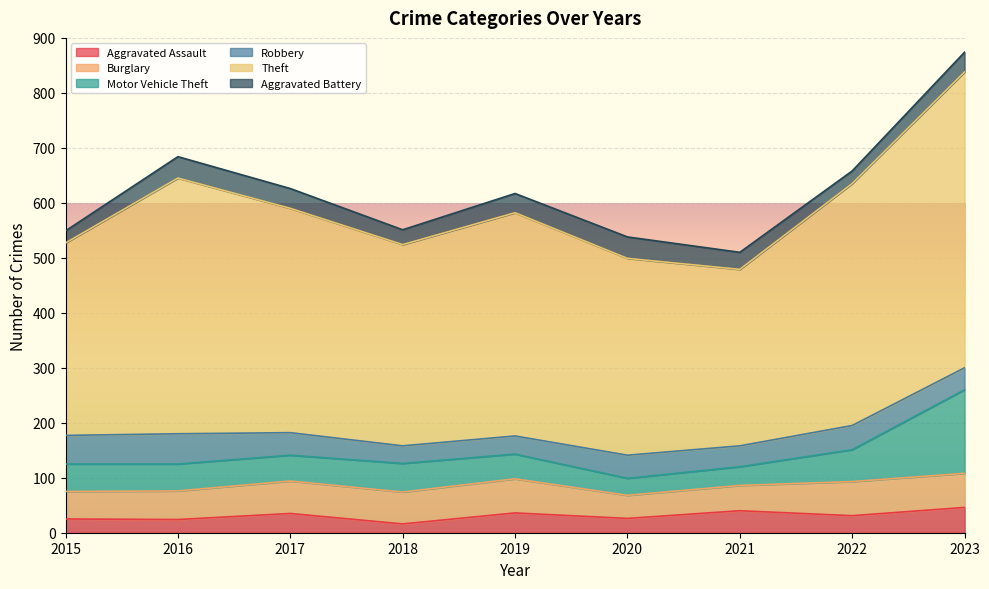

How many series are shown in this chart?

6